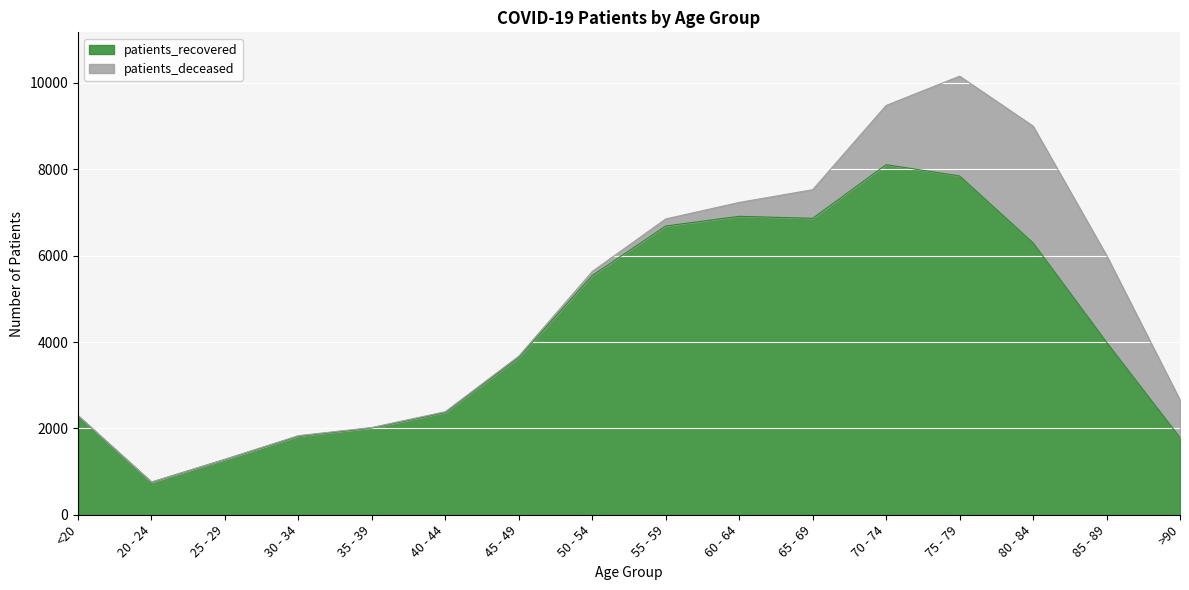

Which label corresponds to the smallest value in the chart?

20 - 24